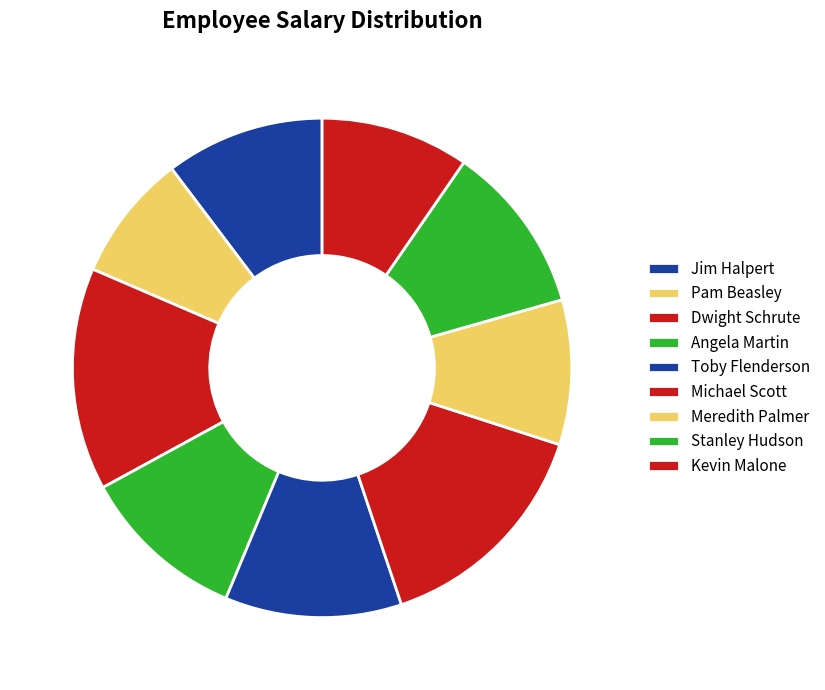

To the nearest percent, what is the difference between the largest and smallest slice percentages?

7%